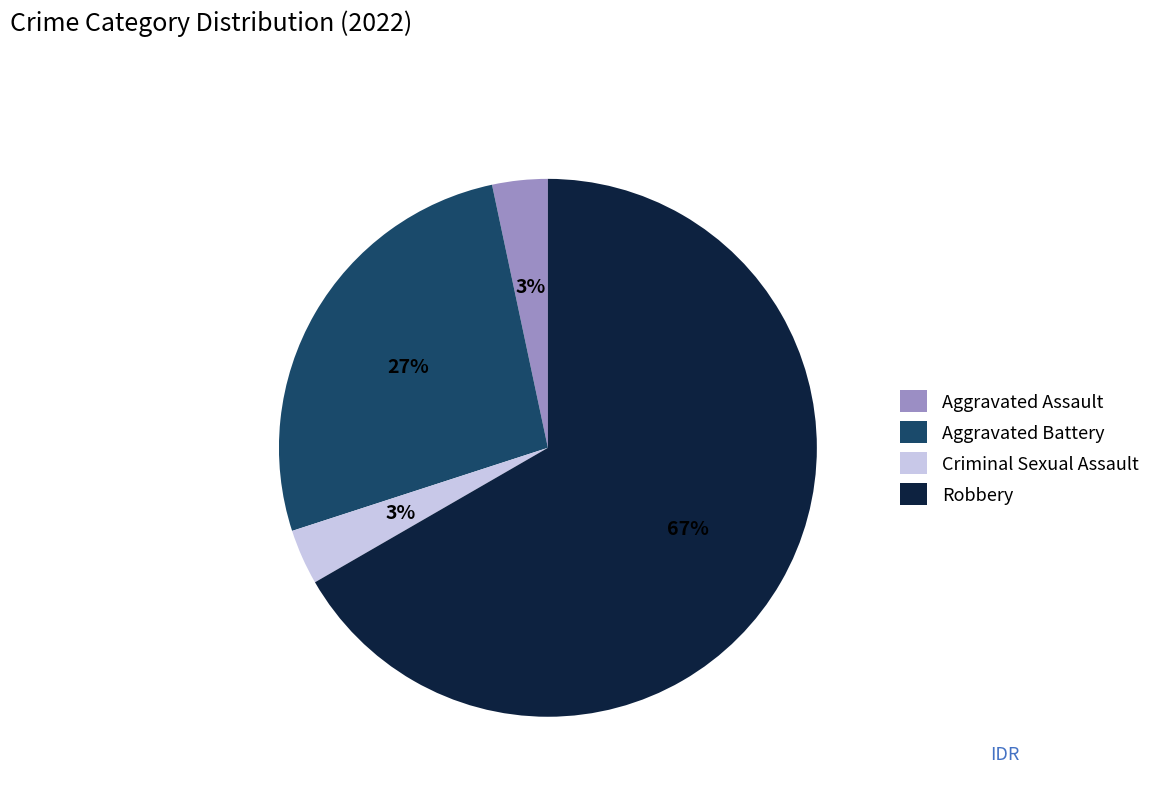

How many slices are in this pie chart?

4